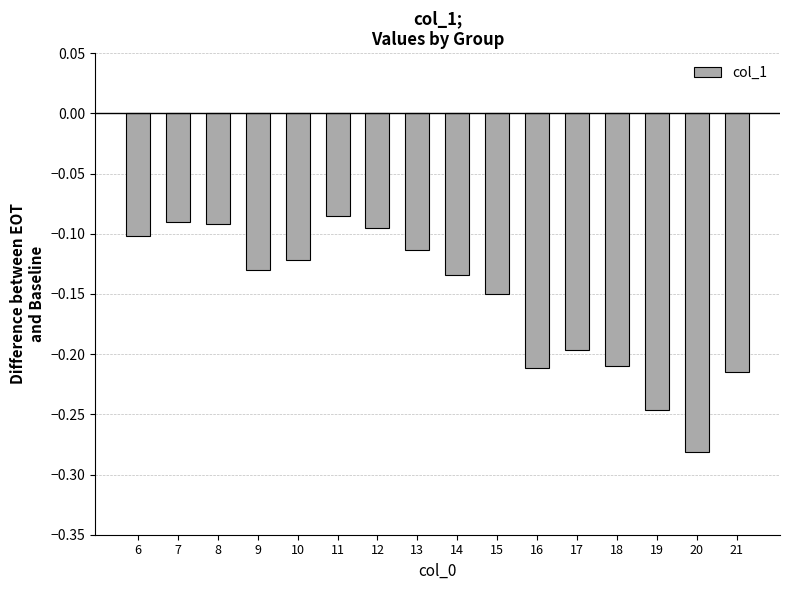

Which has a higher value, 15 or 21?

15